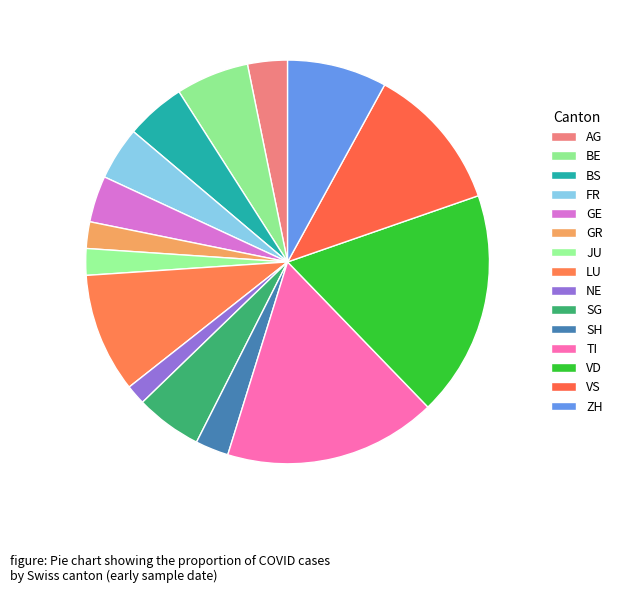

Does any single category account for the majority?

No